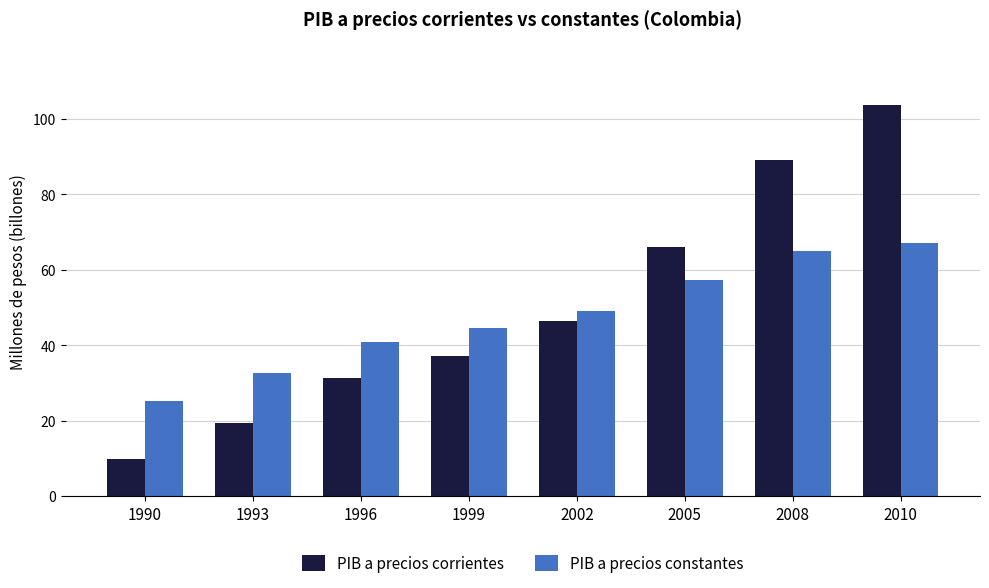

At which label does PIB a precios constantes first exceed 49?

2002